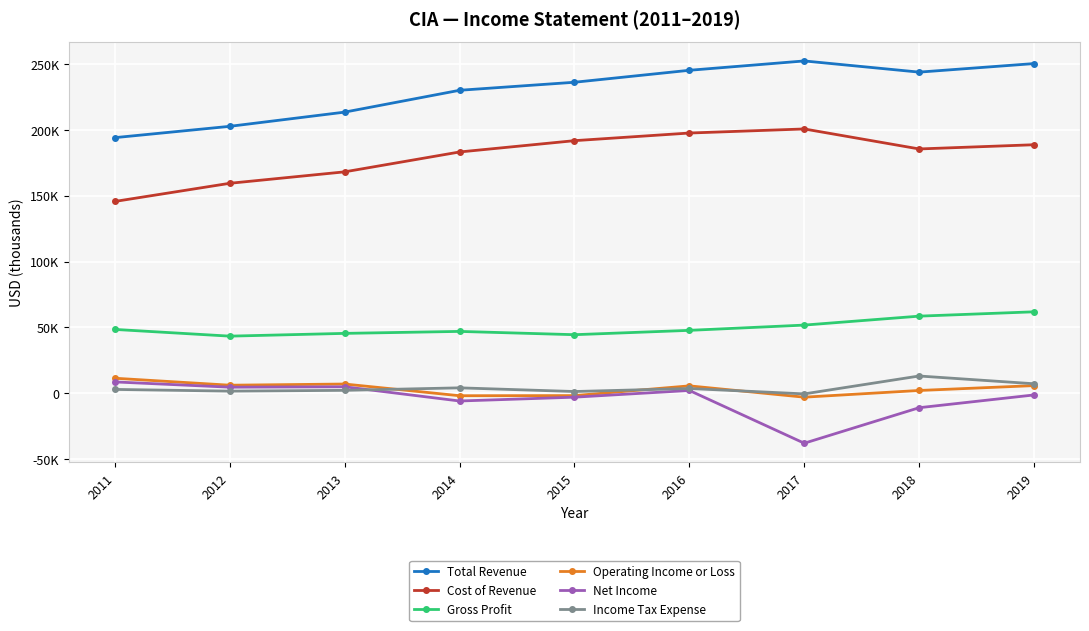

Is this an area chart (filled region under the line)?

No